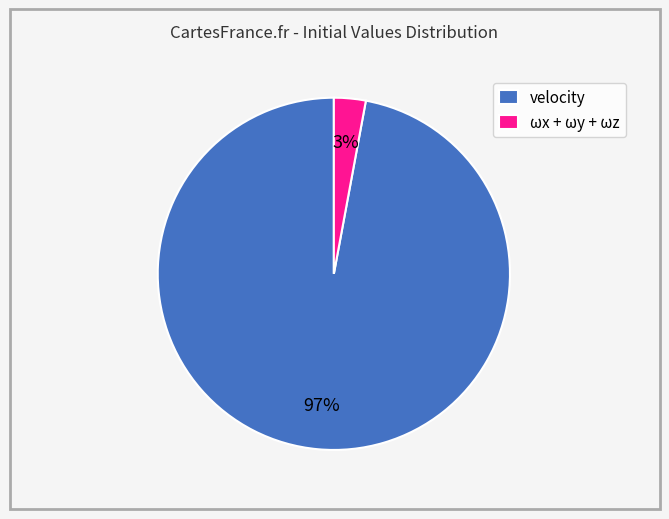

Is there a majority slice in this chart?

Yes